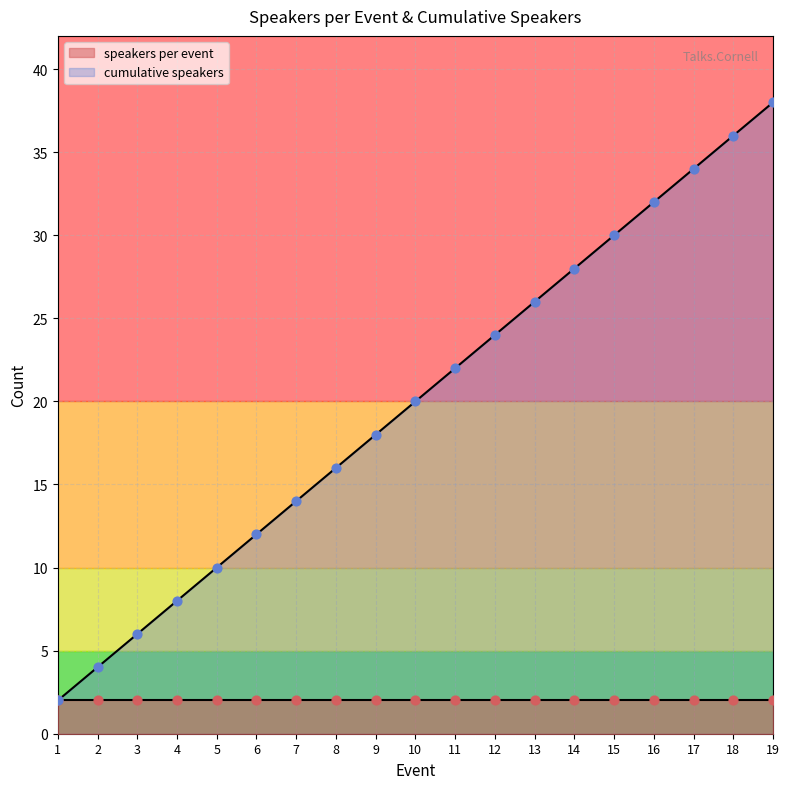

Between 8 and 7, which is larger?

8